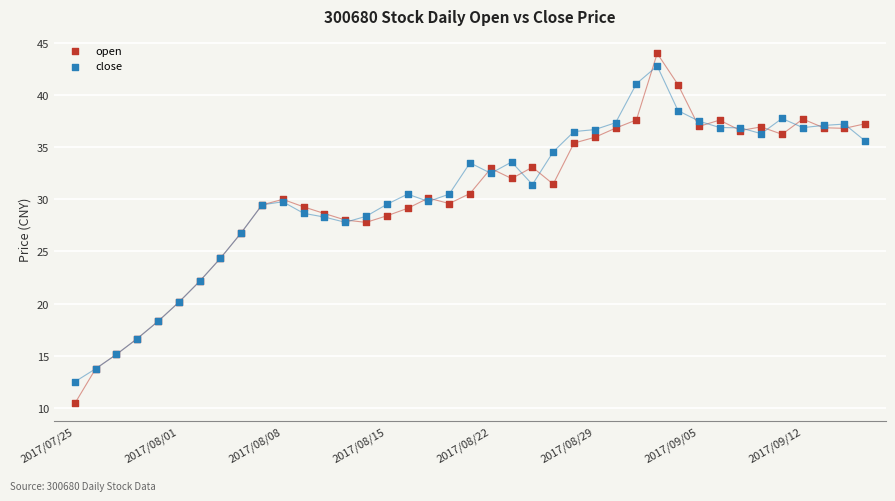

What are all the series names shown in the legend?

open, close